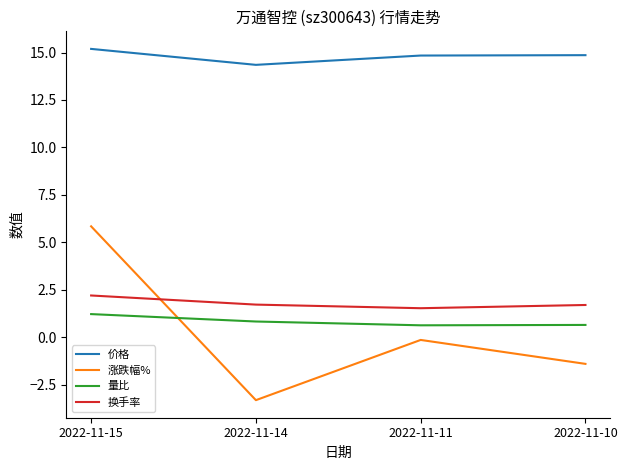

Between 2022-11-15 and 2022-11-11, which series saw the biggest shift?

涨跌幅%